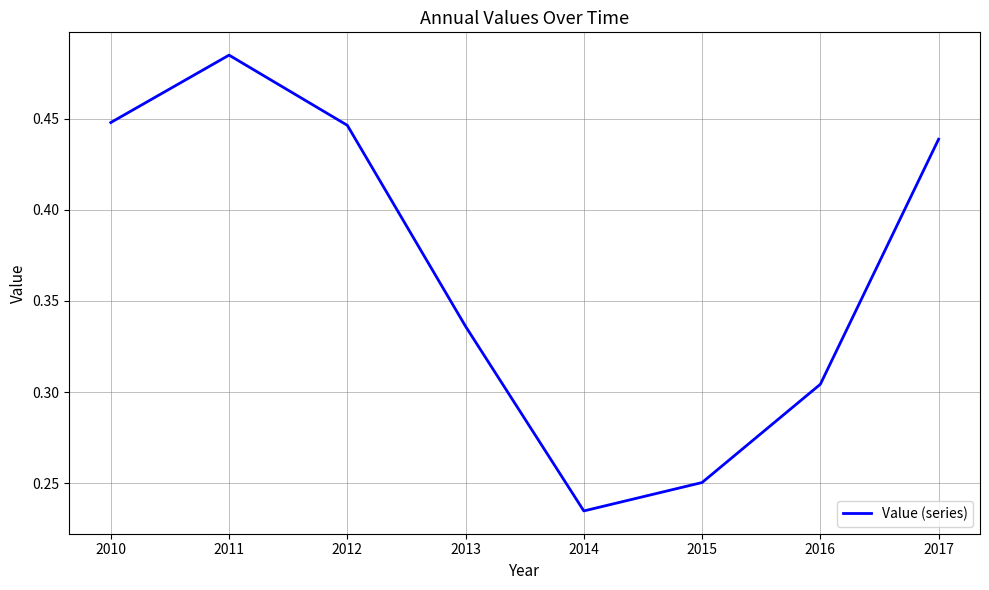

The value at 2011 is 0.8. True or false?

False